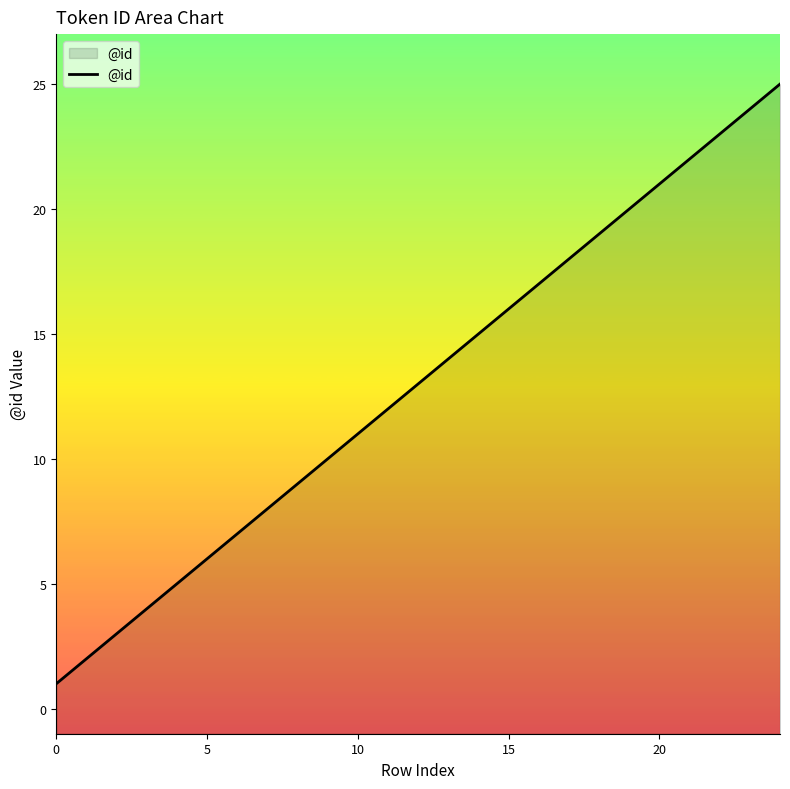

What is the value of the 17th point from the left?

17